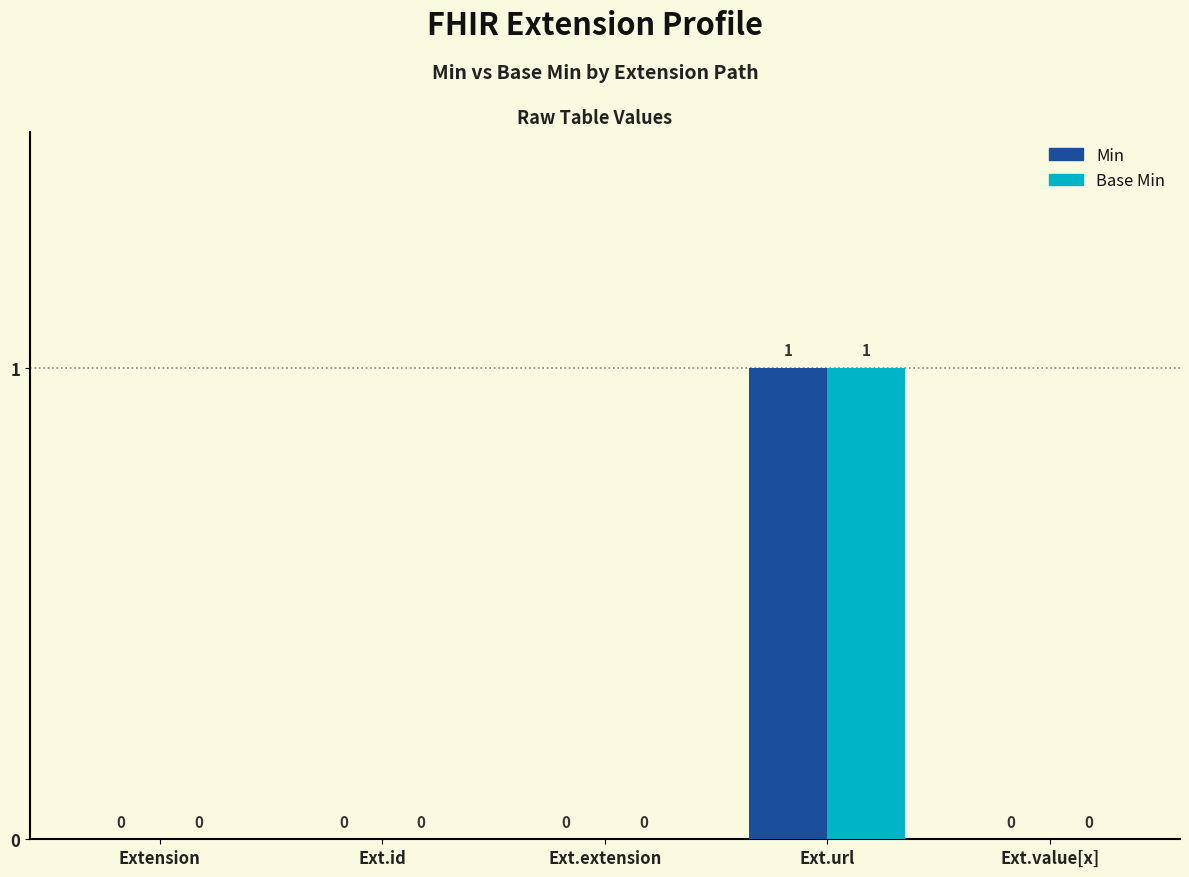

True or false: Base Min has a value of 2 at Ext.url.

False